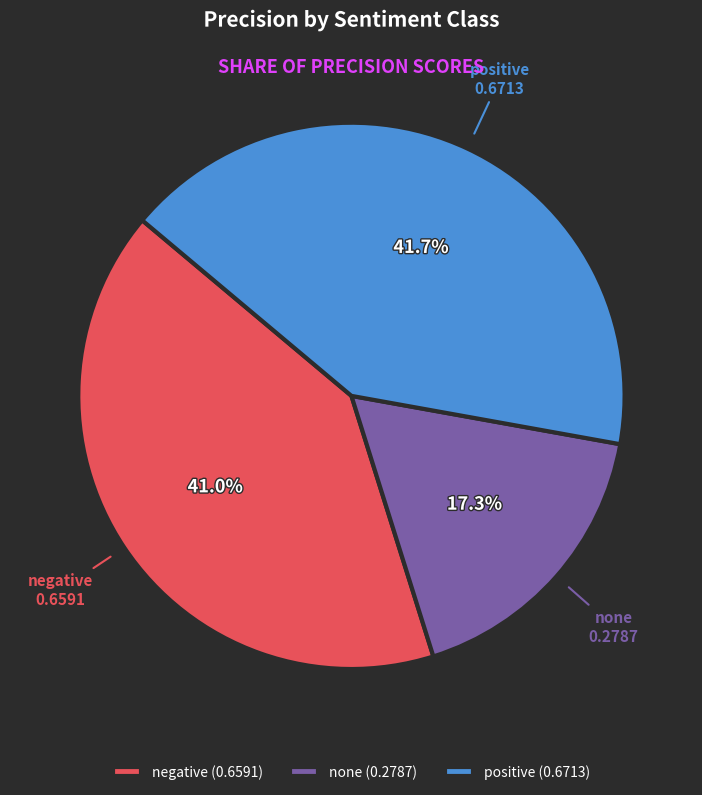

To the nearest percent, what is the combined percentage of negative and positive?

83%